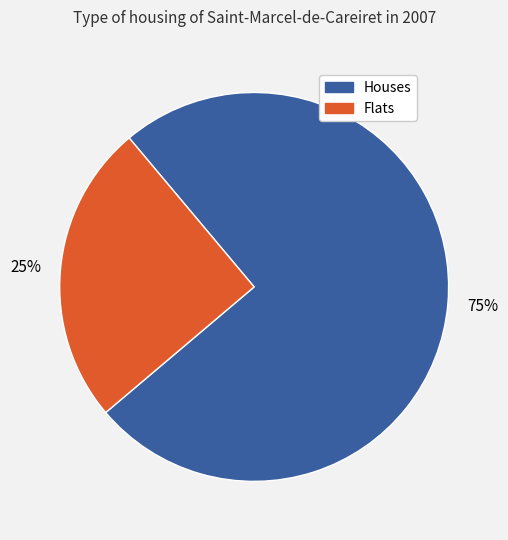

To the nearest percent, what is the difference between the largest and smallest slice percentages?

50%